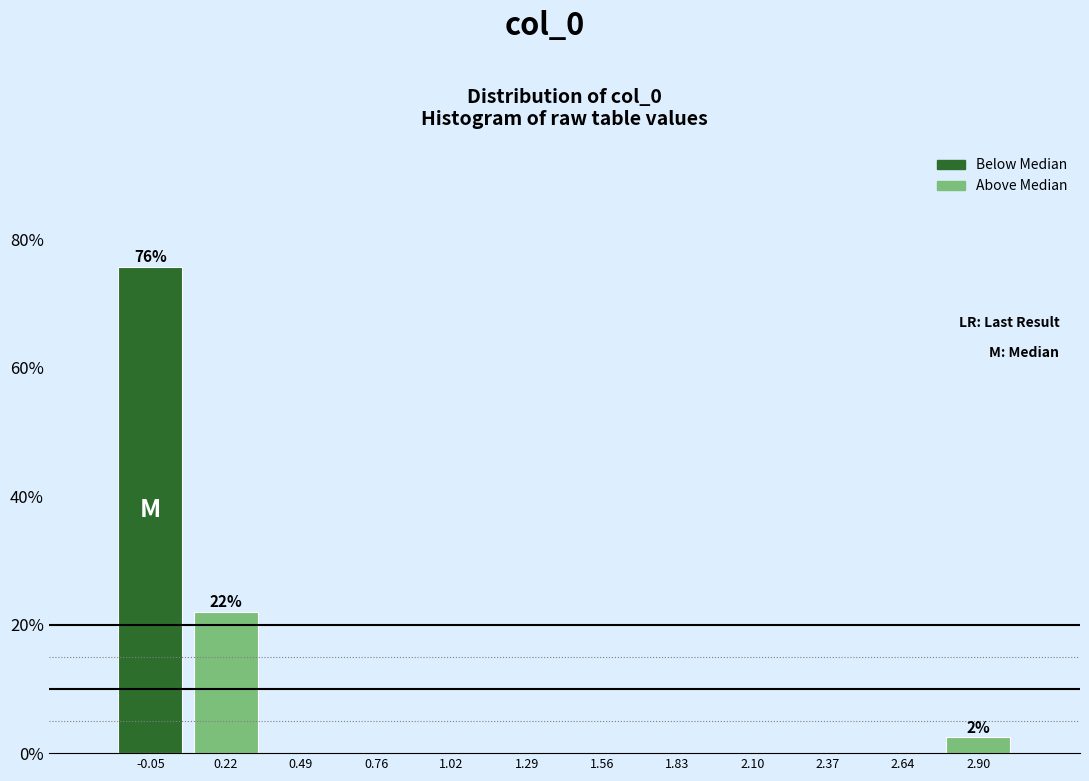

Over which range of the x-axis is the bar tallest?

-0.20 to 0.10